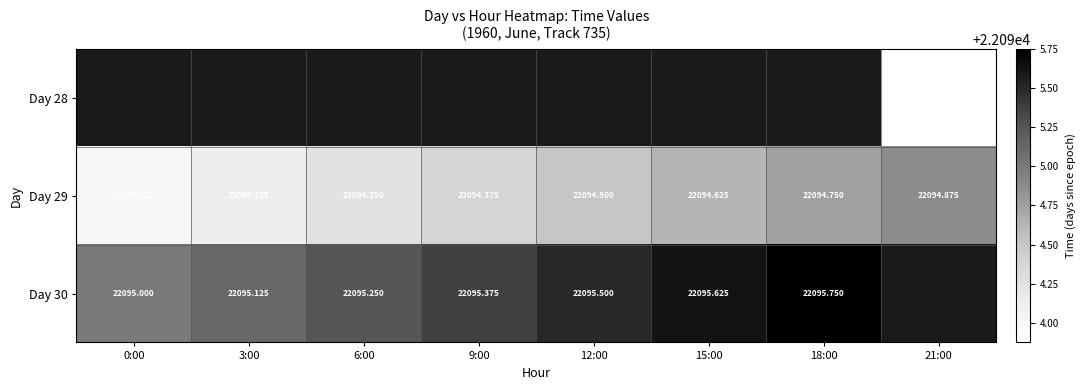

Is the value of Day 29 at 21:00 greater than the value of Day 30 at 6:00?

No